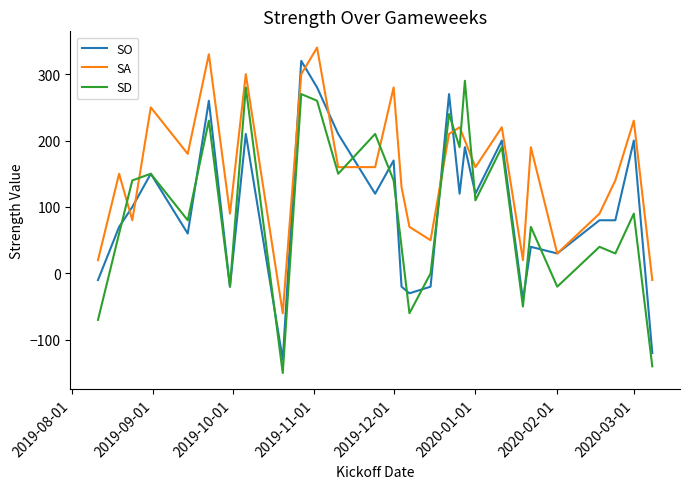

Count the number of data series in this chart.

3